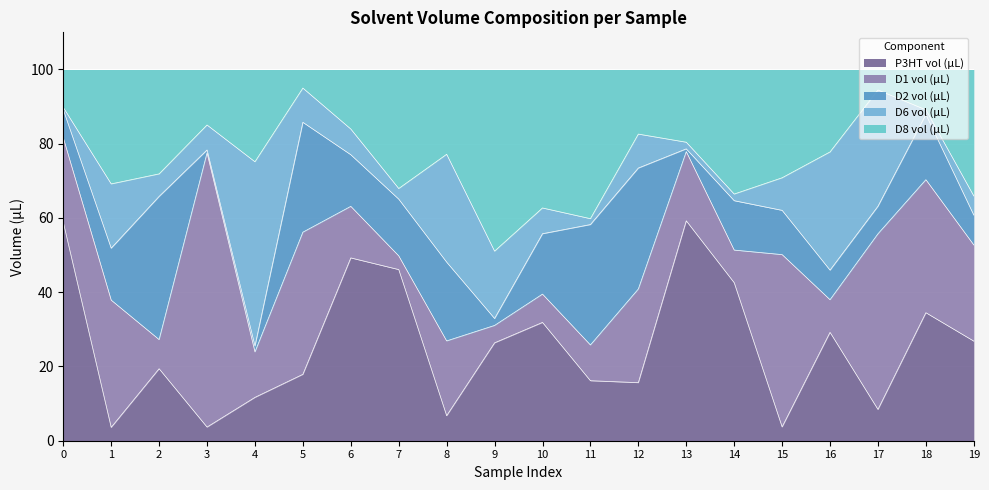

Reading left to right, what are all the values shown in this chart?

P3HT vol (µL): 58.8	3.6	19.4	3.7	11.7	17.9	49.2	46.1	6.7	26.4	31.9	16.2	15.6	59.2	42.6	3.7	29.2	8.4	34.5	26.8
D1 vol (µL): 22.8	34.3	7.8	73.9	12.2	38.3	13.9	3.7	20.1	4.7	7.6	9.6	25.2	18.6	8.8	46.4	8.8	47.3	35.8	25.9
D2 vol (µL): 7.6	14.0	38.6	0.8	1.6	29.6	13.9	15.3	21.2	1.9	16.3	32.4	32.6	0.7	13.3	11.9	8.0	7.4	17.6	8.0
D6 vol (µL): 0.6	17.3	6.1	6.7	49.6	9.2	6.9	2.9	29.1	18.1	6.9	1.6	9.2	1.8	1.8	8.8	31.8	31.3	1.3	5.2
D8 vol (µL): 10.2	30.8	28.1	15.0	24.9	5.0	16.1	32.1	22.9	48.9	37.3	40.2	17.4	19.6	33.5	29.2	22.2	5.5	10.9	34.1